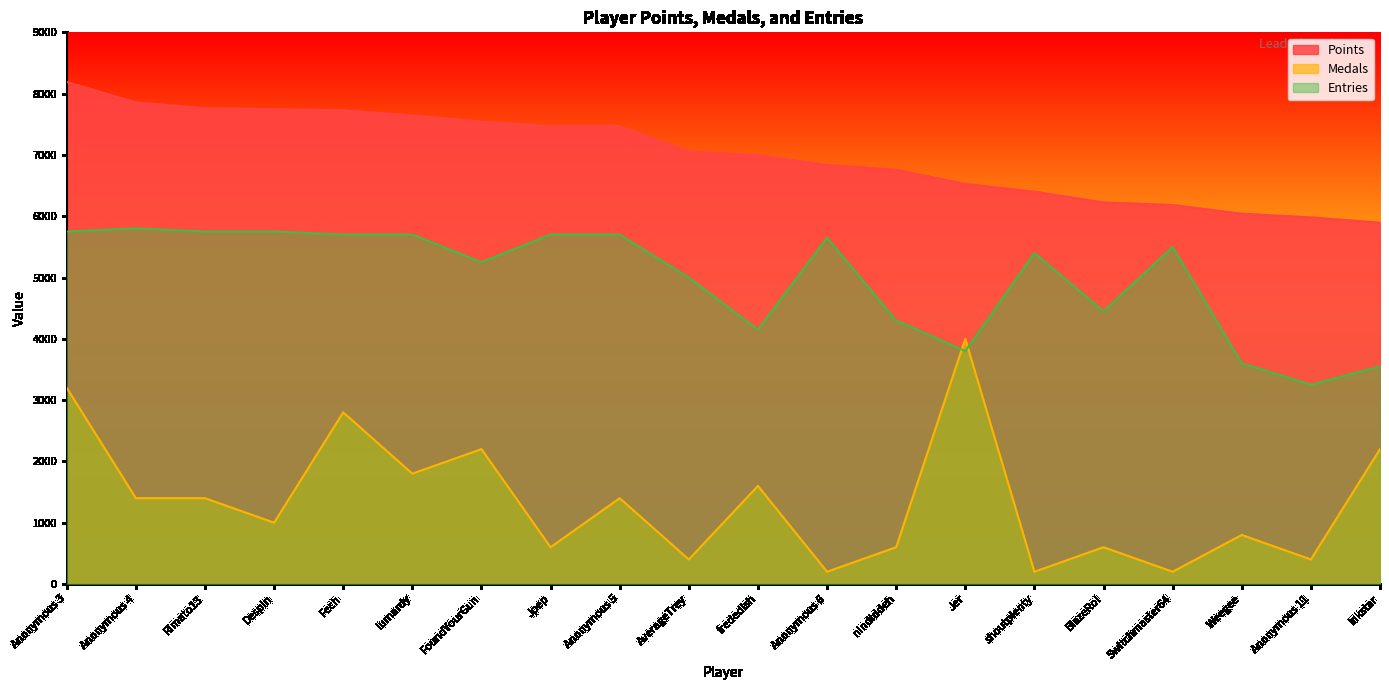

How many interior local peaks does the Entries series have?

4